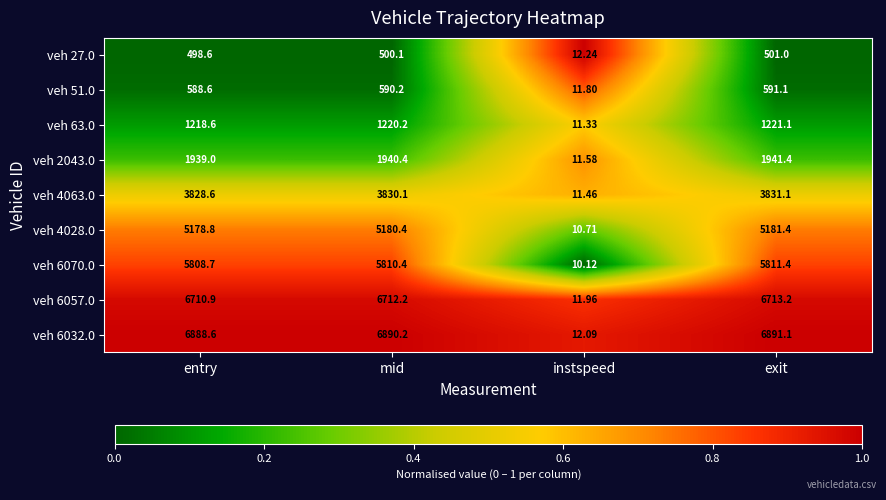

Which series has the largest total across all categories?

veh 6032.0